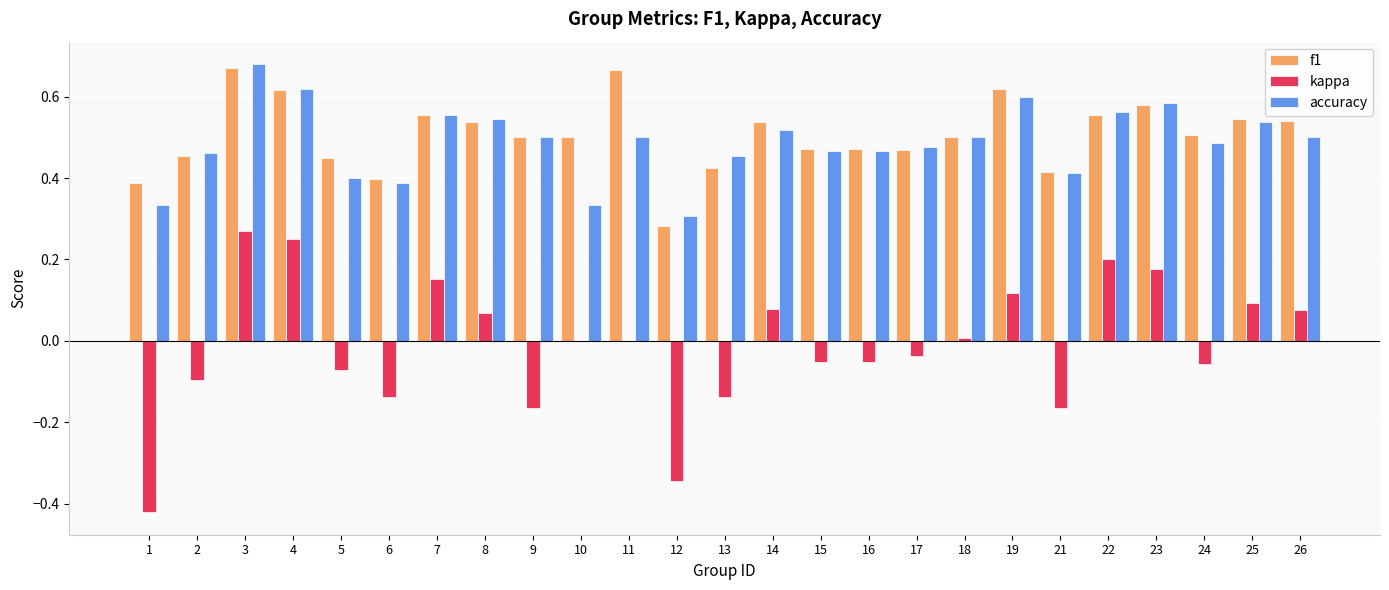

What is the total value across all series at 8?

1.2